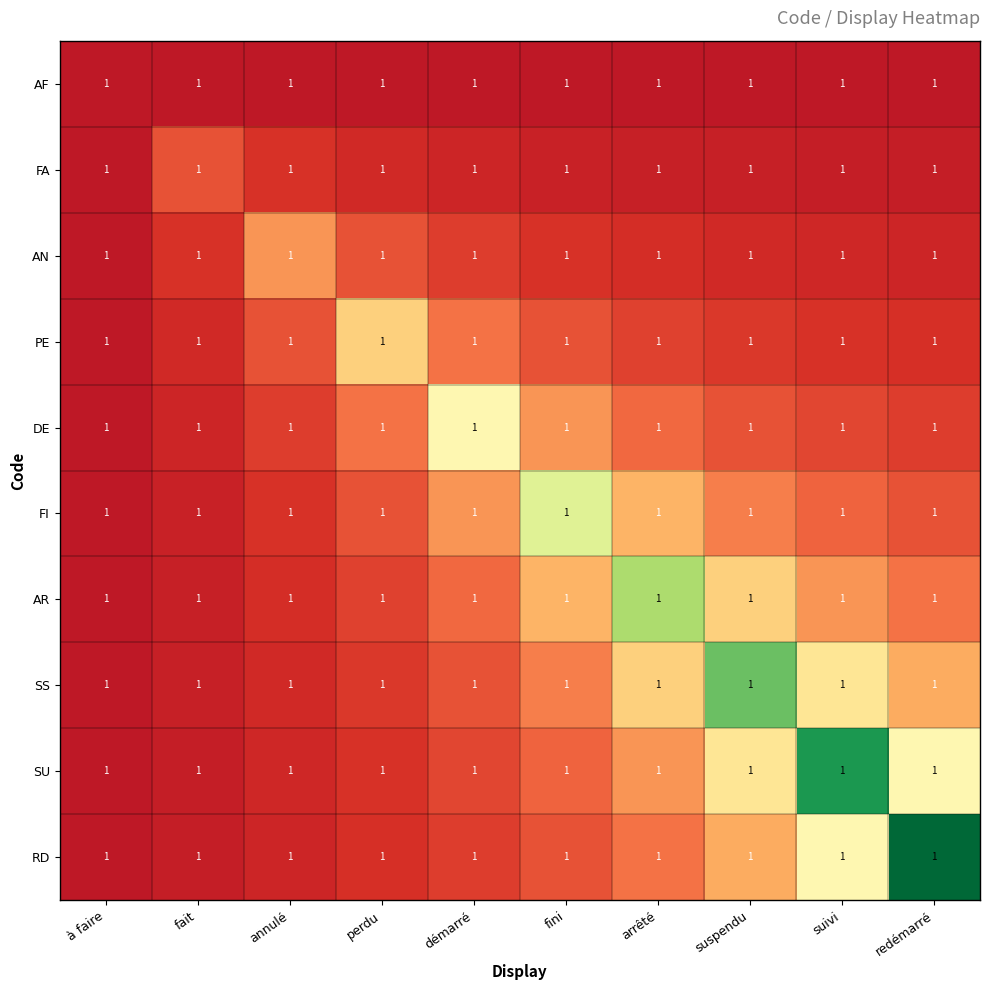

Which category has the highest value across all series?

redémarré